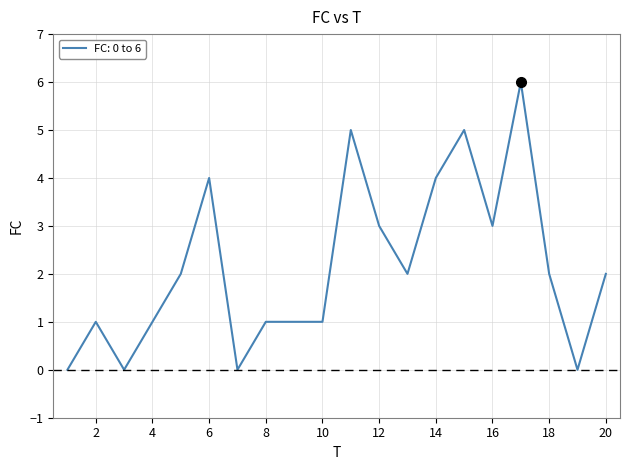

What is the difference between the maximum and minimum values?

6